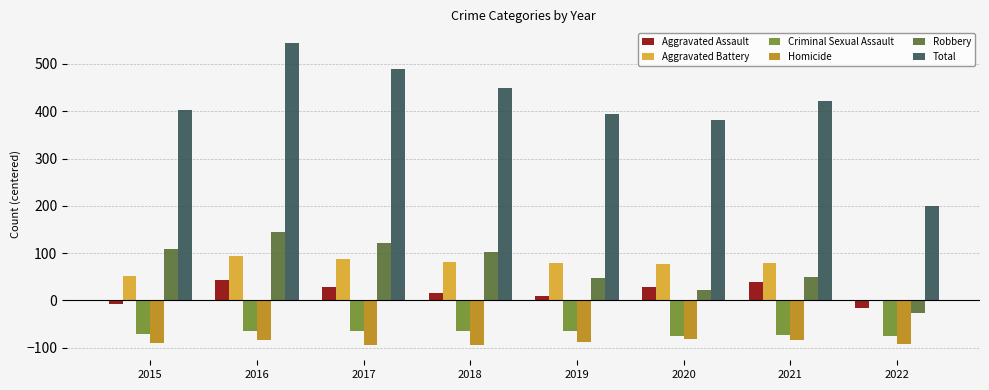

The value of Criminal Sexual Assault at 2018 is -18.2. True or false?

False